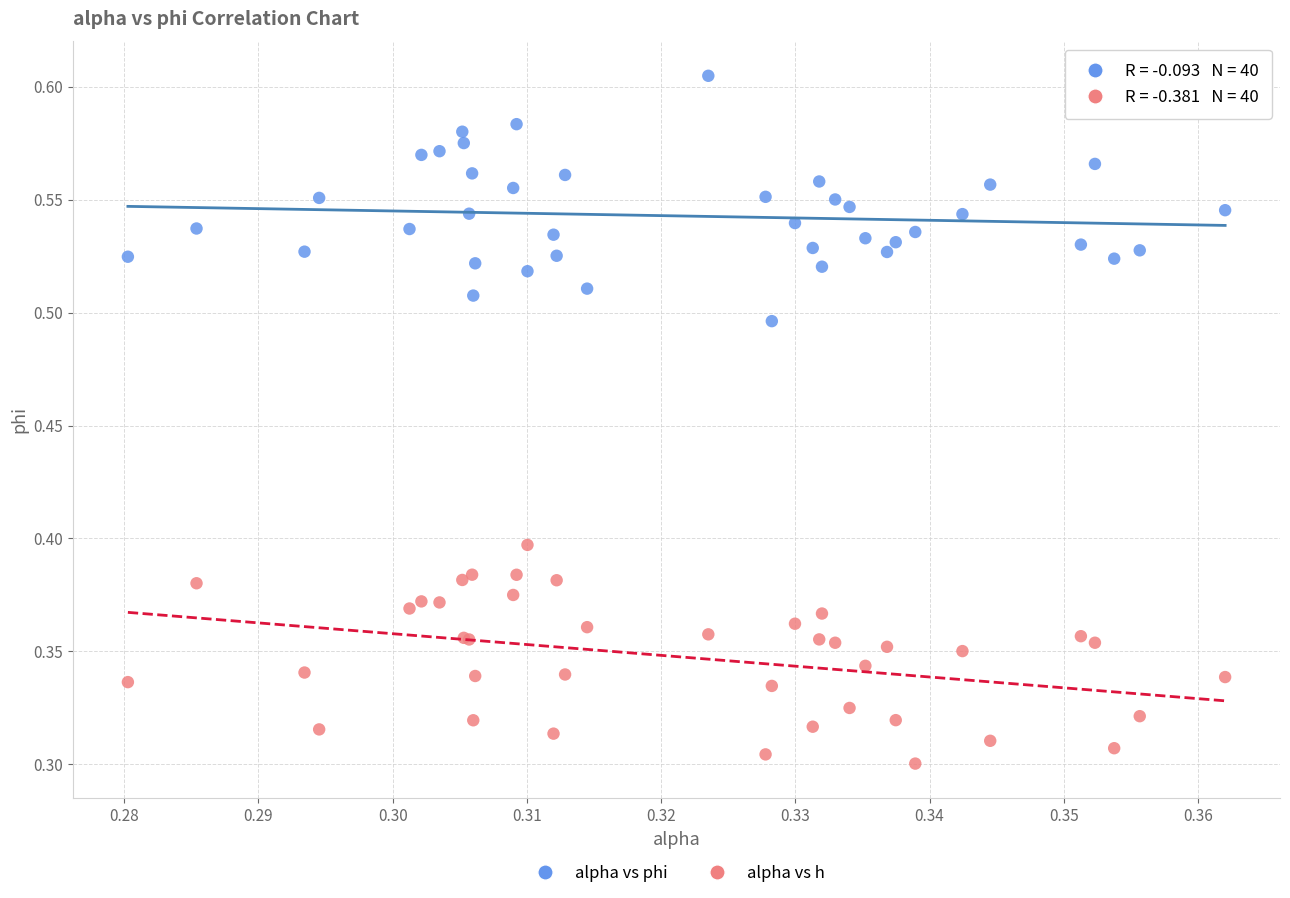

Which series has the largest Y range (max minus min)?

alpha vs phi